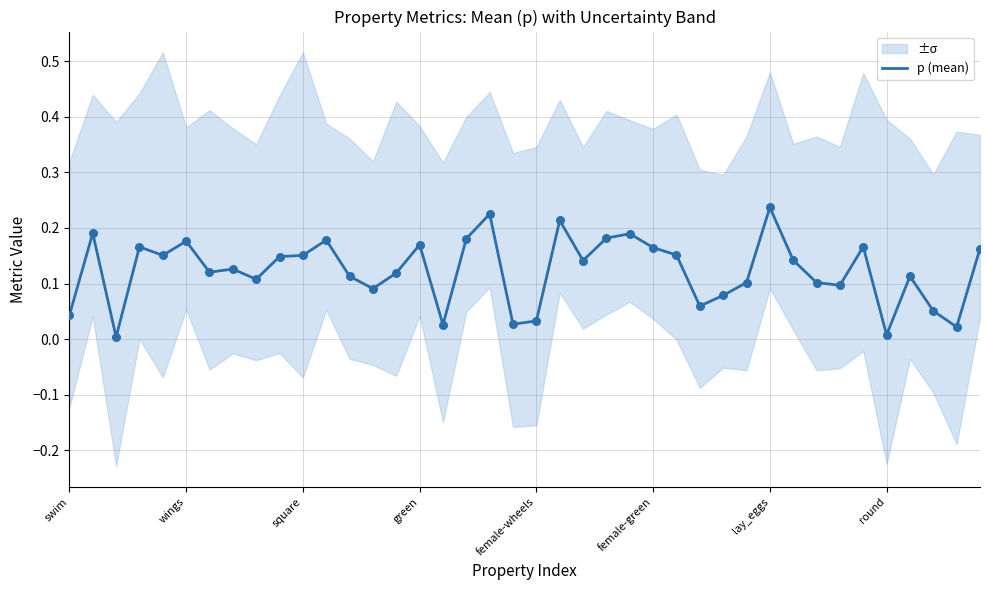

Is it true that p (mean) equals 0.0 at round?

True